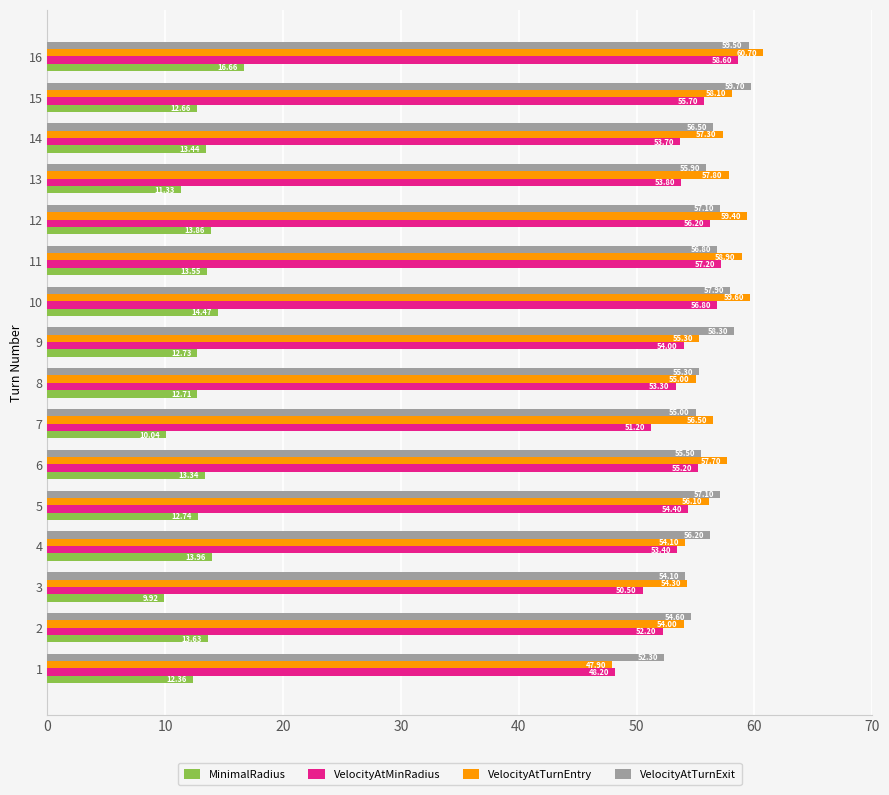

What is the average value of the VelocityAtTurnEntry series?

56.4